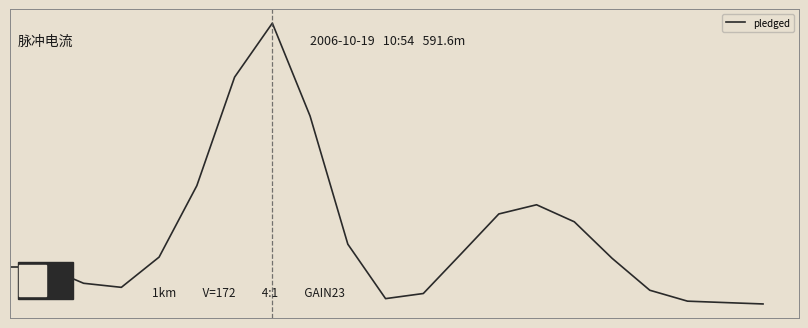

How many interior local peaks (higher than both neighbors) does the data have?

2